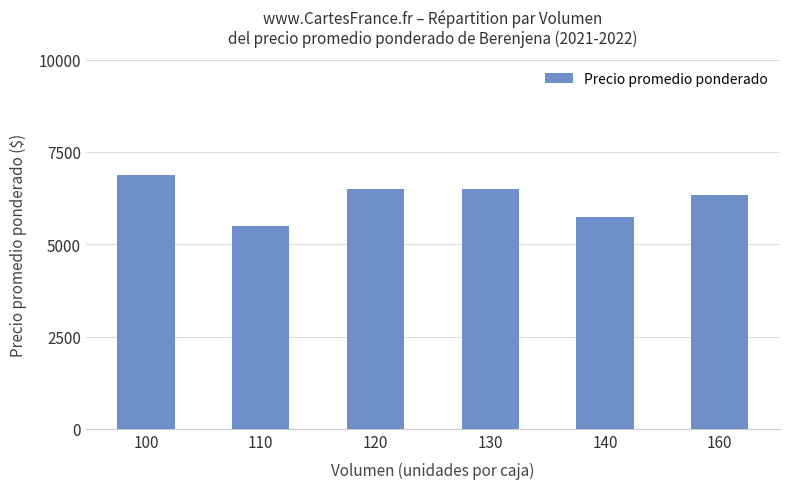

Reading left to right, transcribe all the data shown in this chart.

100=6875	110=5500	120=6500	130=6500	140=5750	160=6344